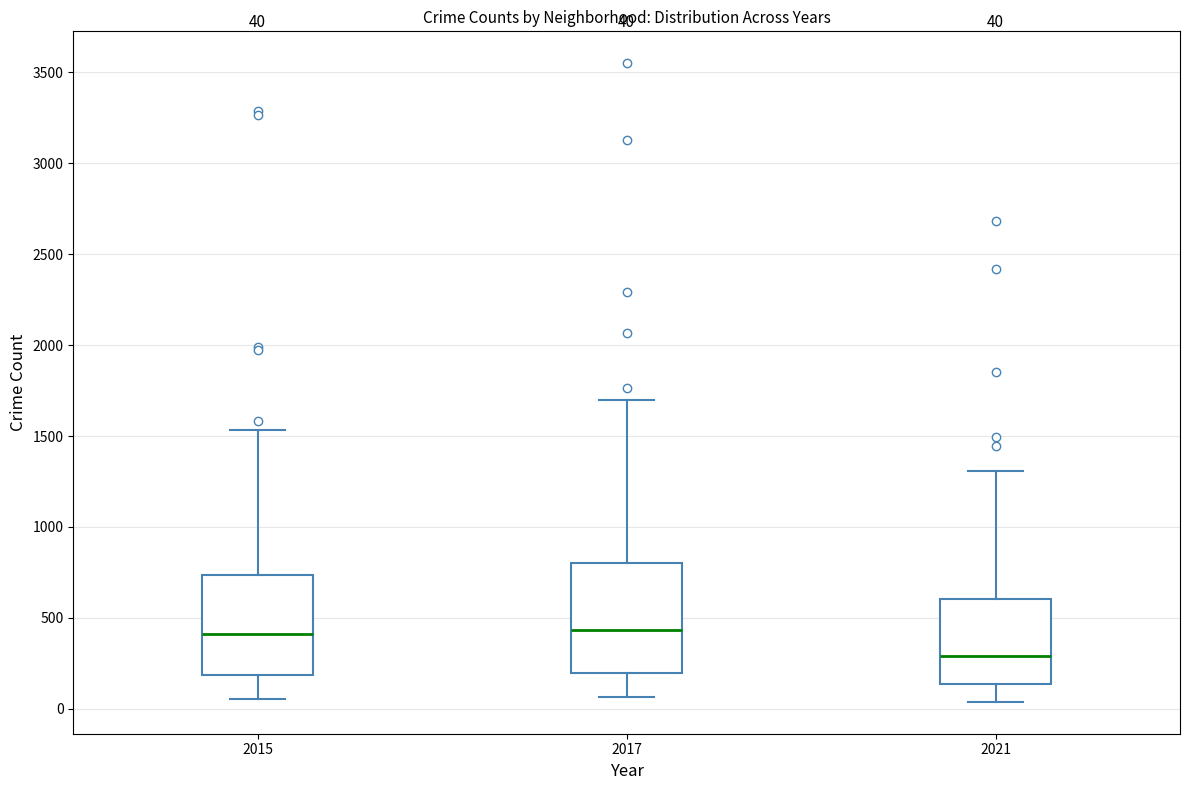

Comparing the boxes themselves (not the whiskers), which one is the tallest?

2017